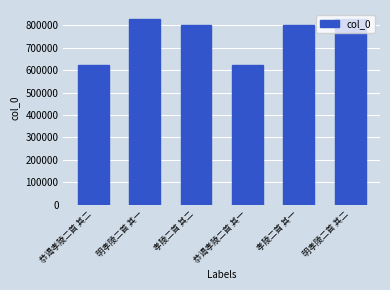

Count the number of data series in this chart.

1